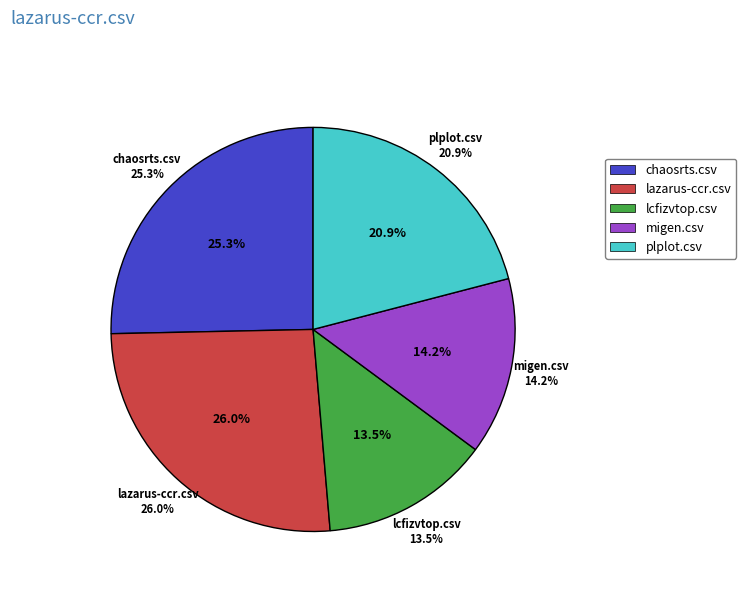

Which category has the biggest portion of the pie?

lazarus-ccr.csv